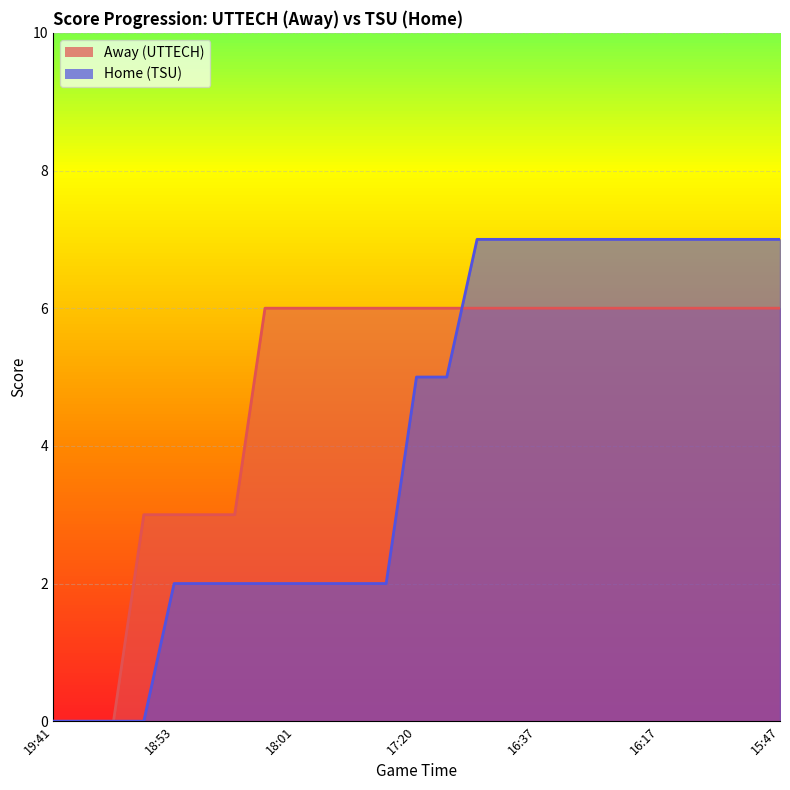

What is the sum of all Home values?

103